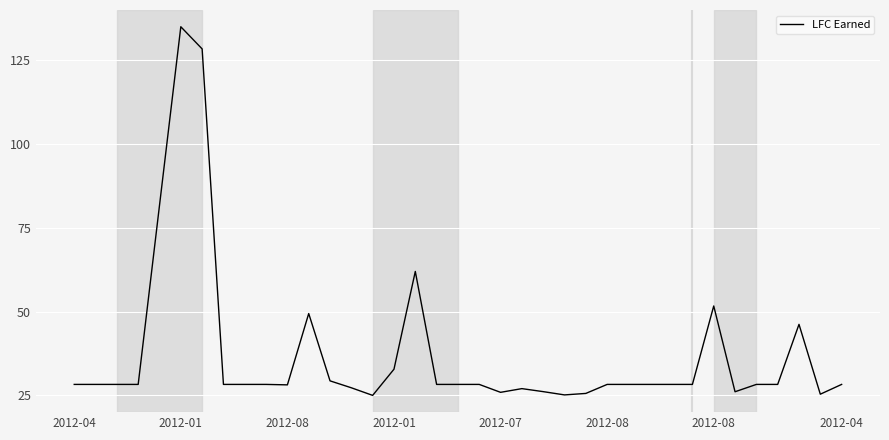

What is the difference between the second highest and second lowest values?

103.2